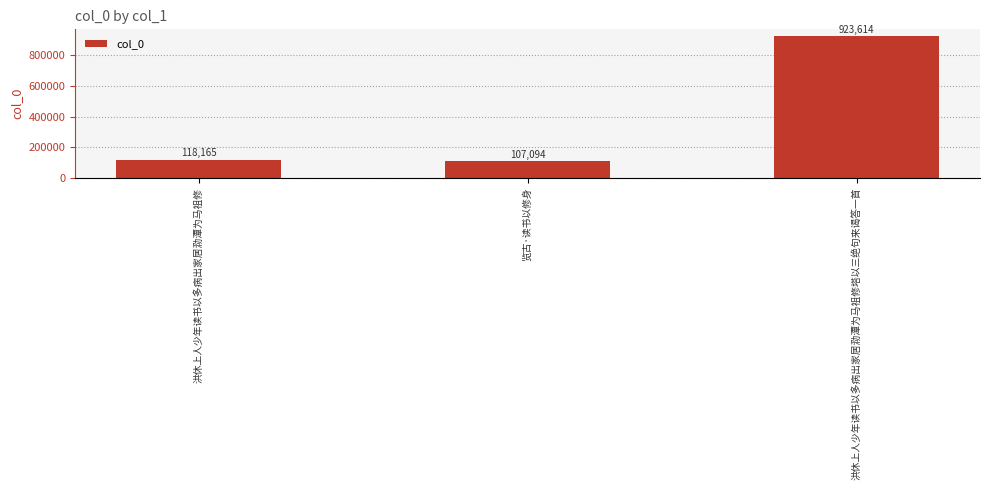

How many distinct data groups are displayed?

1